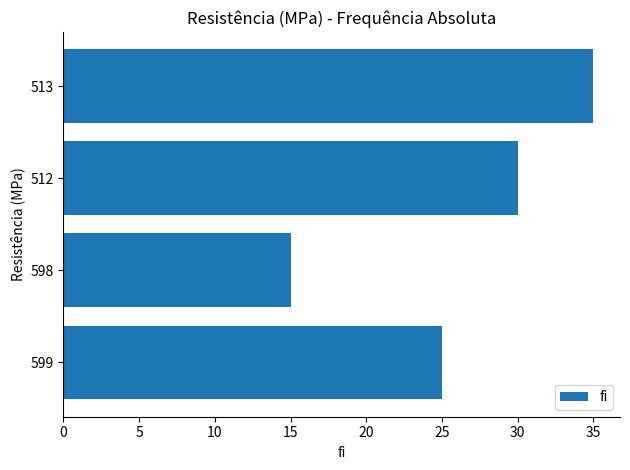

Which has a higher value, 513 or 512?

513